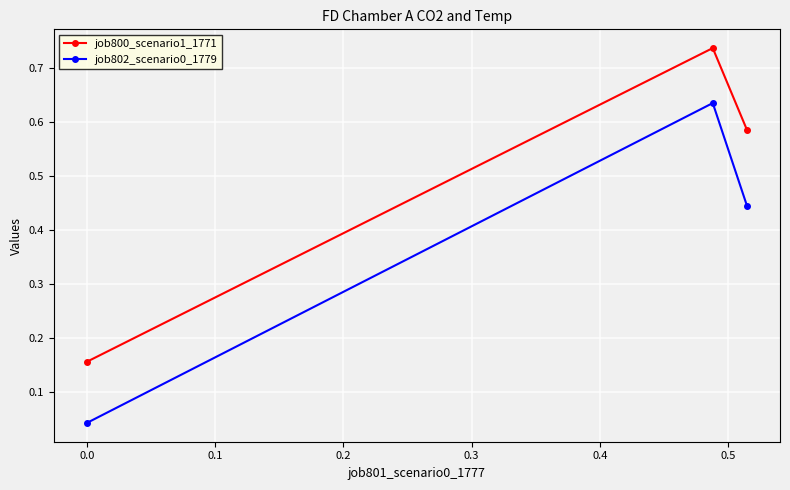

What is the sum of all job802_scenario0_1779 values?

1.1